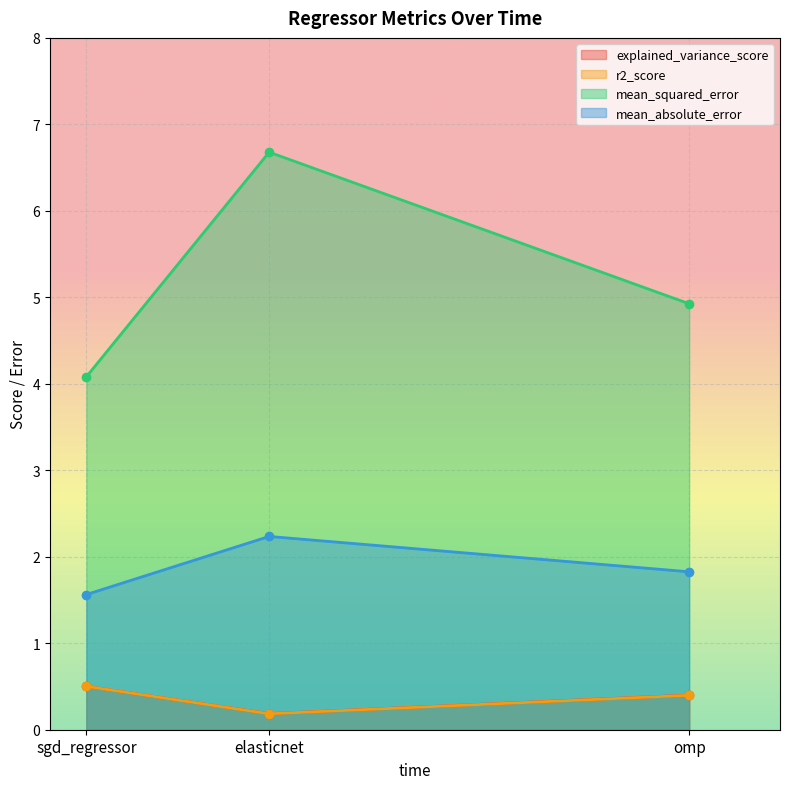

At which label is r2_score closest to 0?

elasticnet